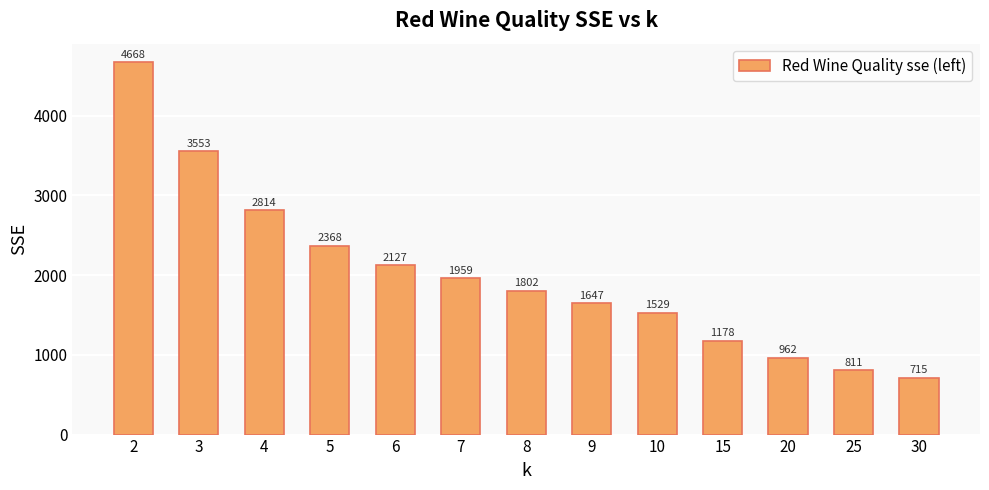

The value at 2 is 4667.5. True or false?

True